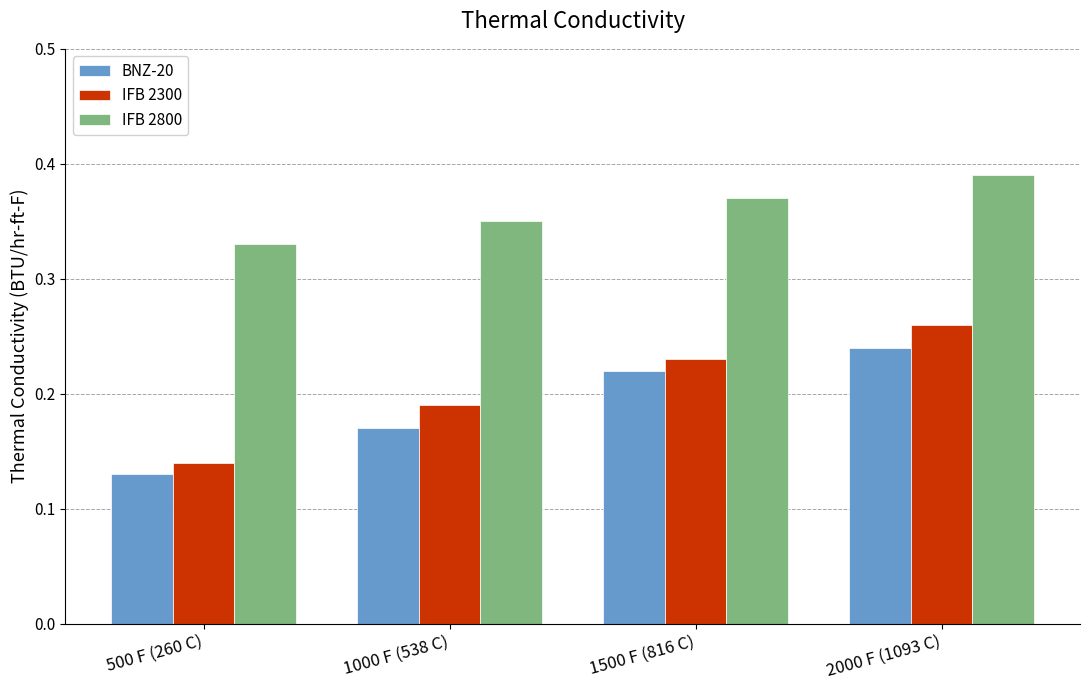

Count the BNZ-20 values in the range 0 to 1.

4